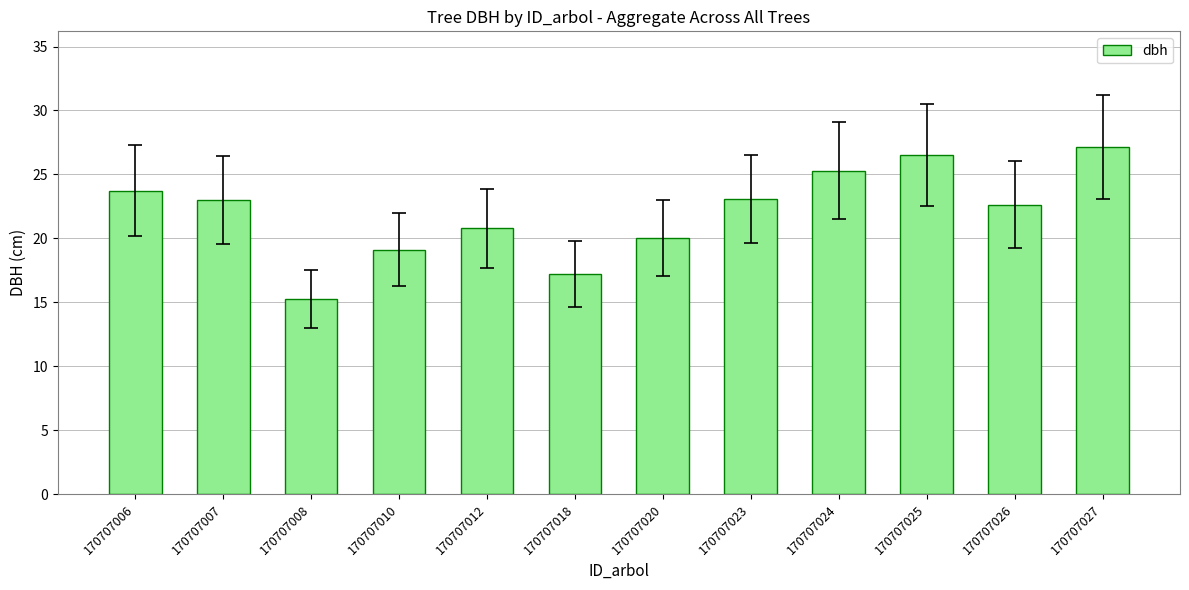

Which label corresponds to the largest value in the chart?

170707027